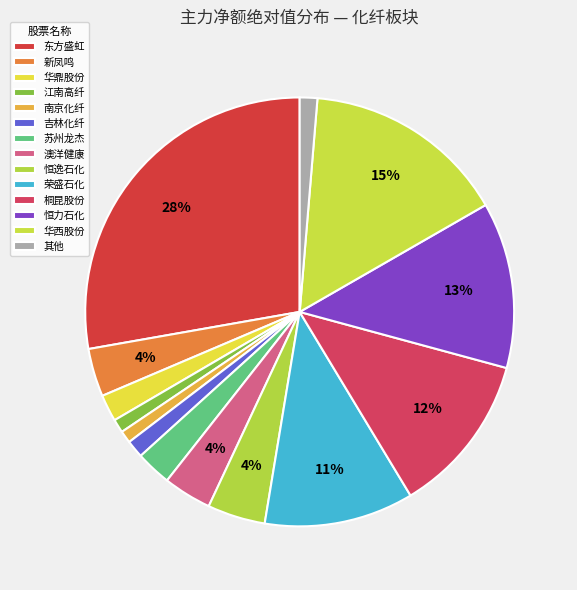

How many segments does this pie chart have?

14